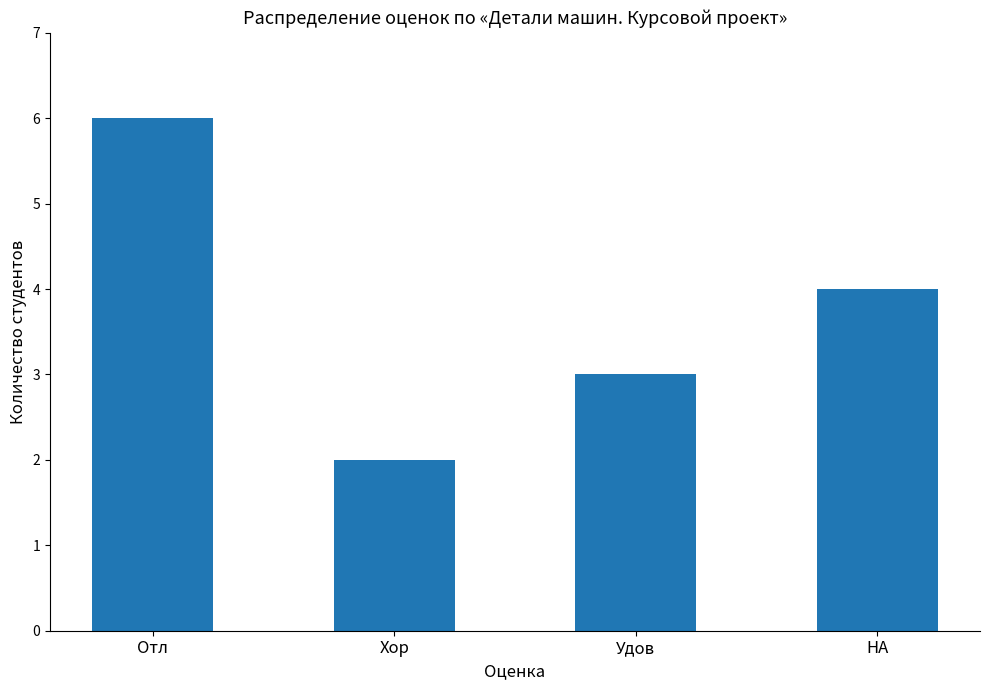

Which category has the lowest value across all series?

Хор